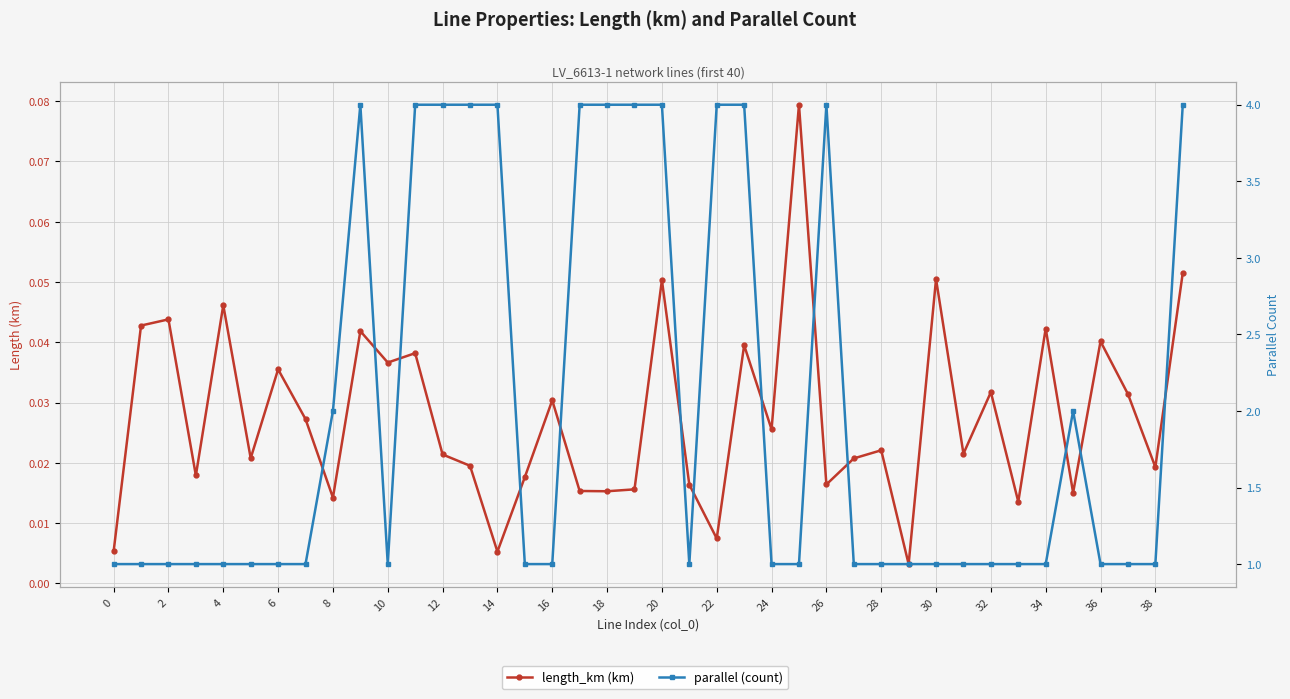

In parallel (count), how many points are lower than both neighbors (excluding endpoints)?

2